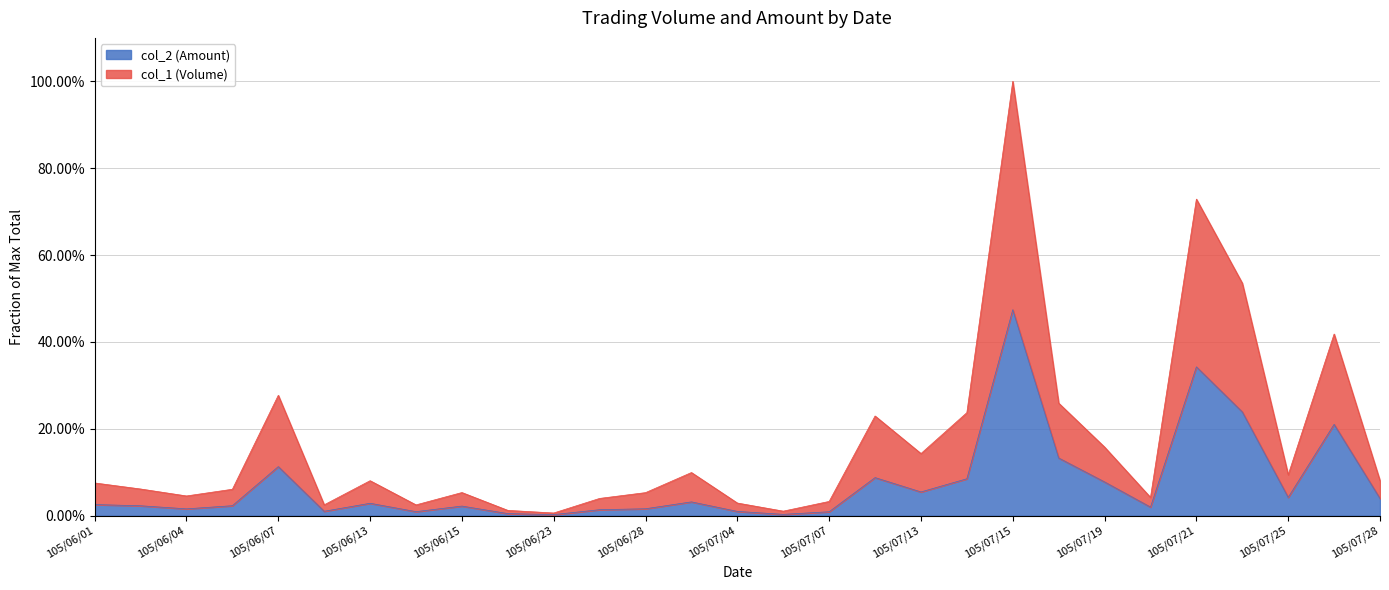

The col_1 (Volume) series shows 0.1 at 105/06/01. True or false?

False